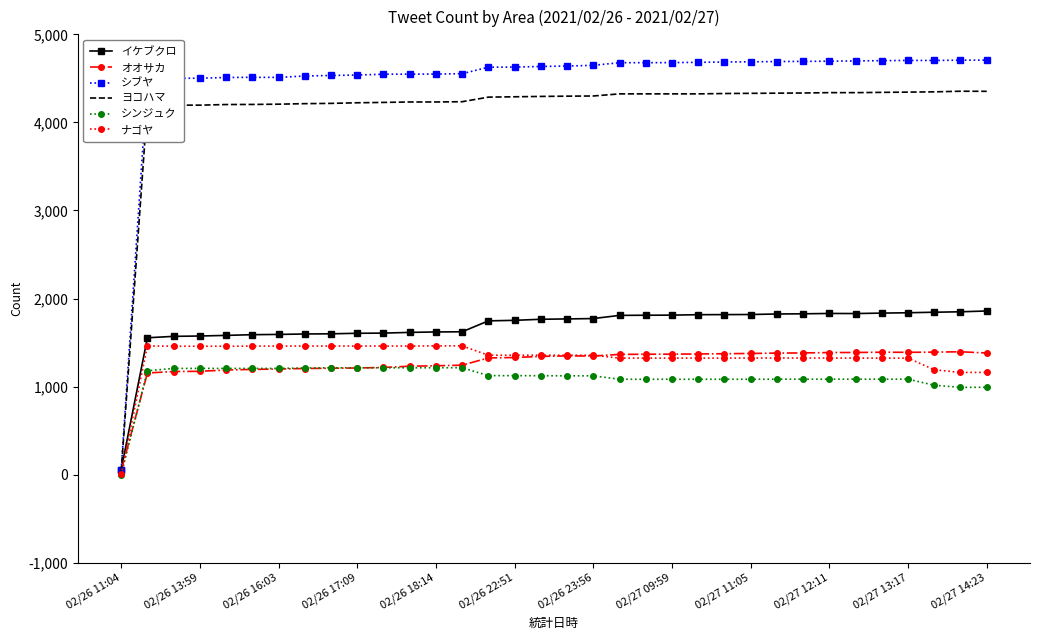

Which series has the largest total across all categories?

シブヤ